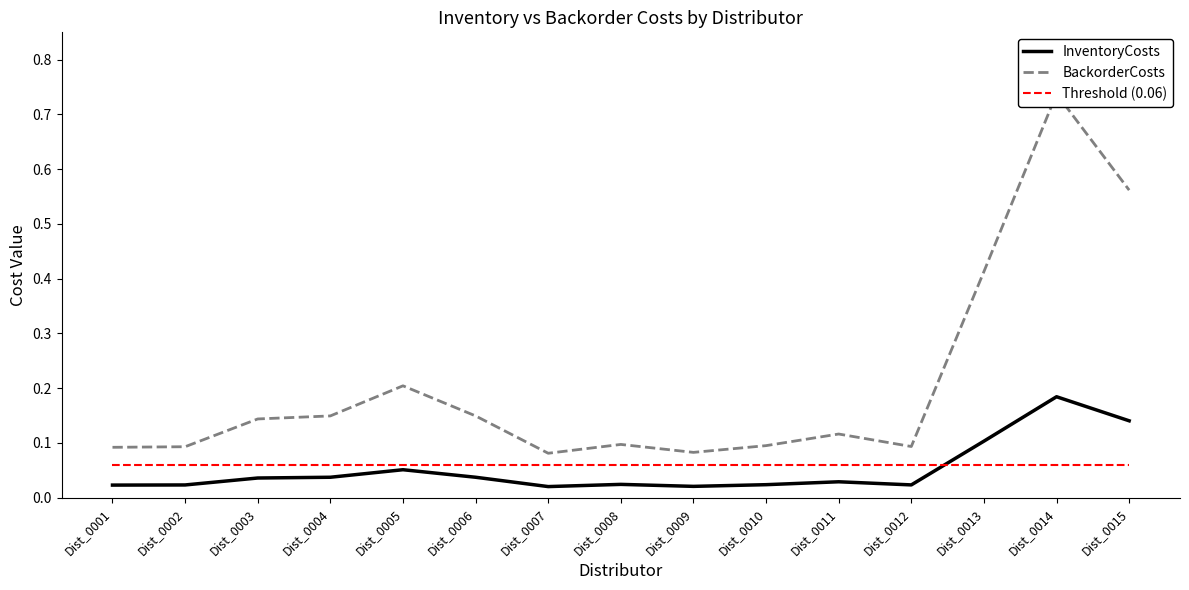

Is it true that BackorderCosts equals 0.0 at Dist_0001?

False